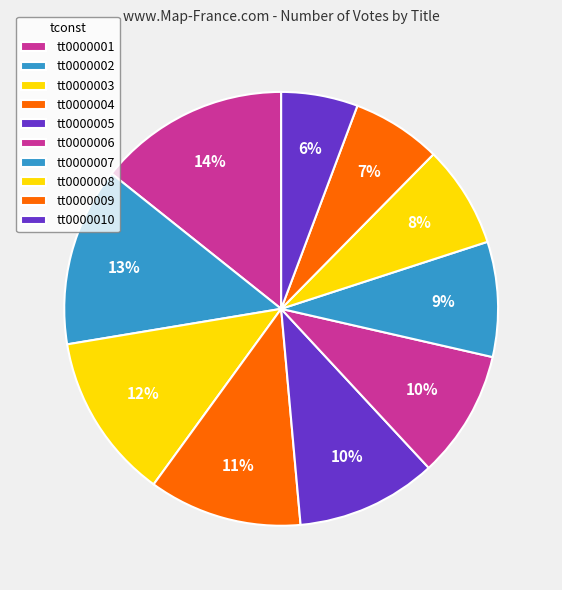

How many slices are in this pie chart?

10